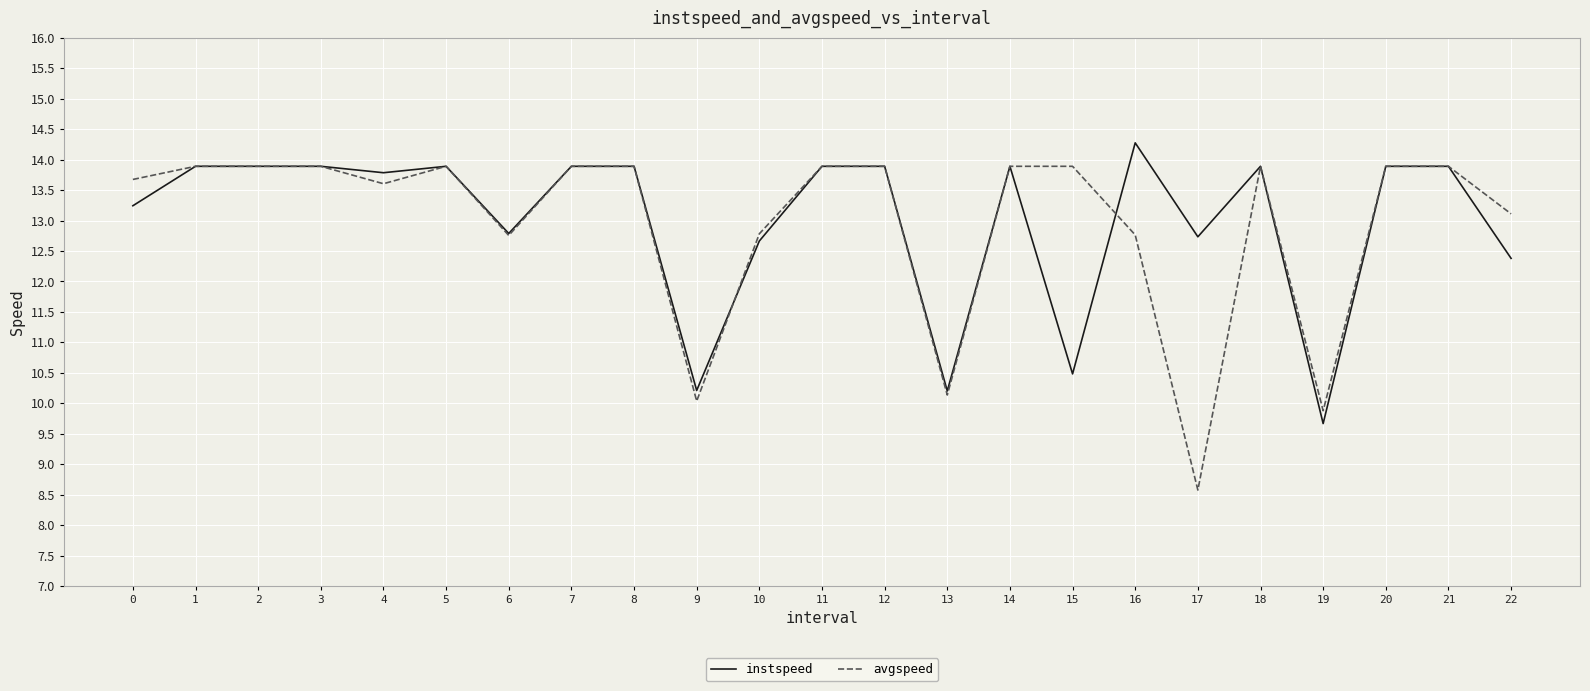

How many lines are shown in the chart?

2